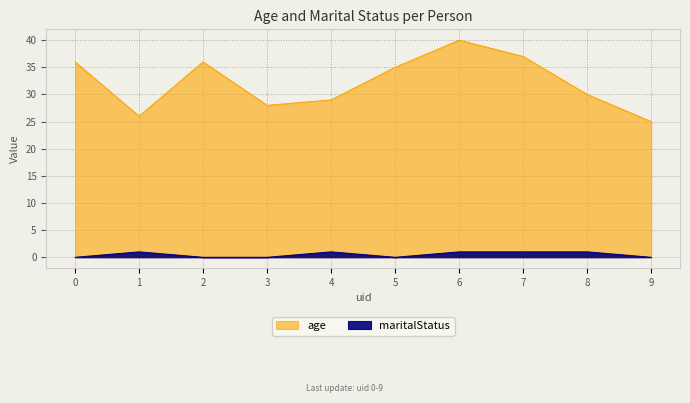

Rank the series at 3 from highest to lowest value.

age, maritalStatus